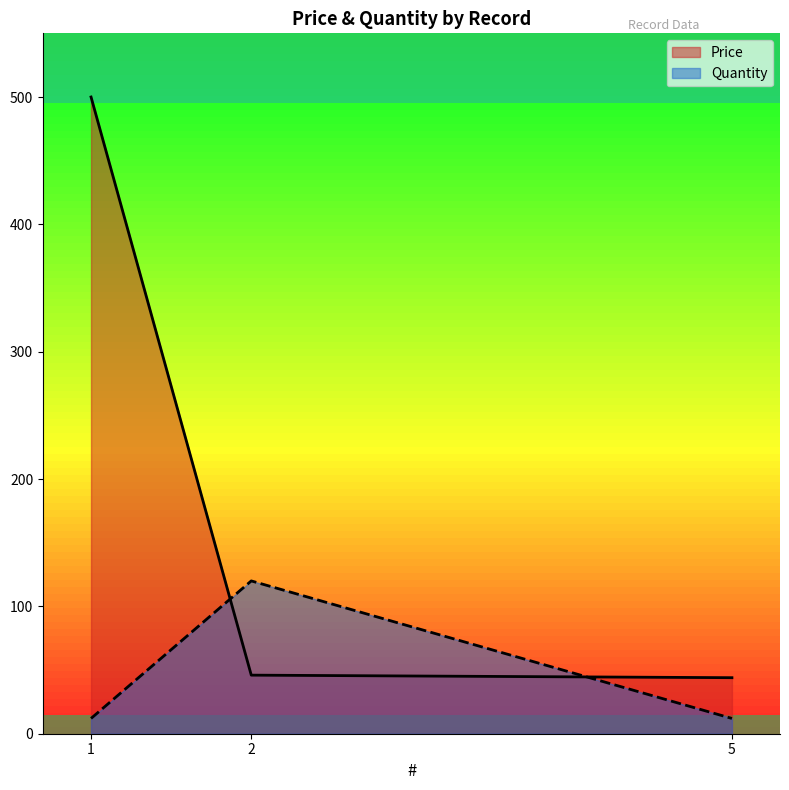

Is it true that Quantity equals 12 at 5?

True